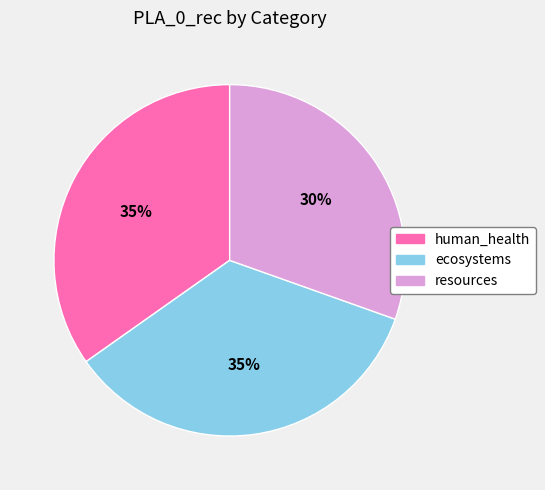

To the nearest percent, what percentage of the pie is resources?

30%